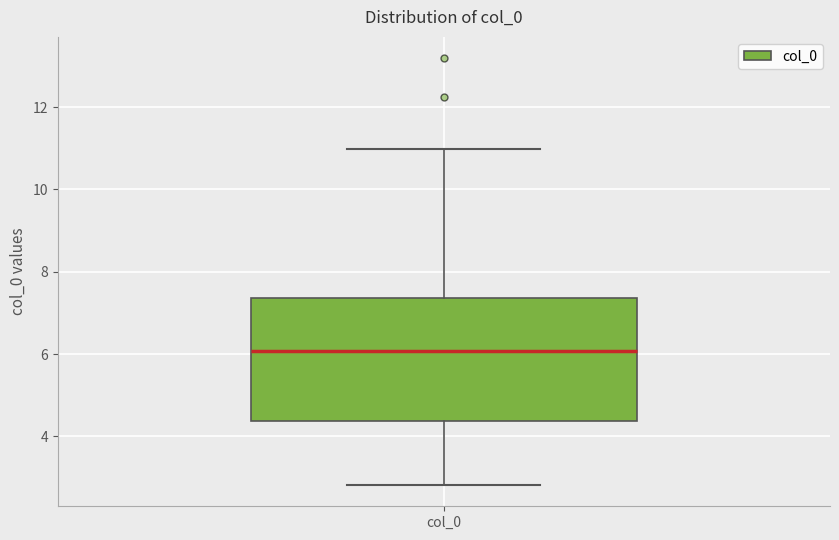

Where is the lower edge of the box for col_0 on the y-axis? The values are not printed on the chart, so give them approximately, as read against the axis.

4.4